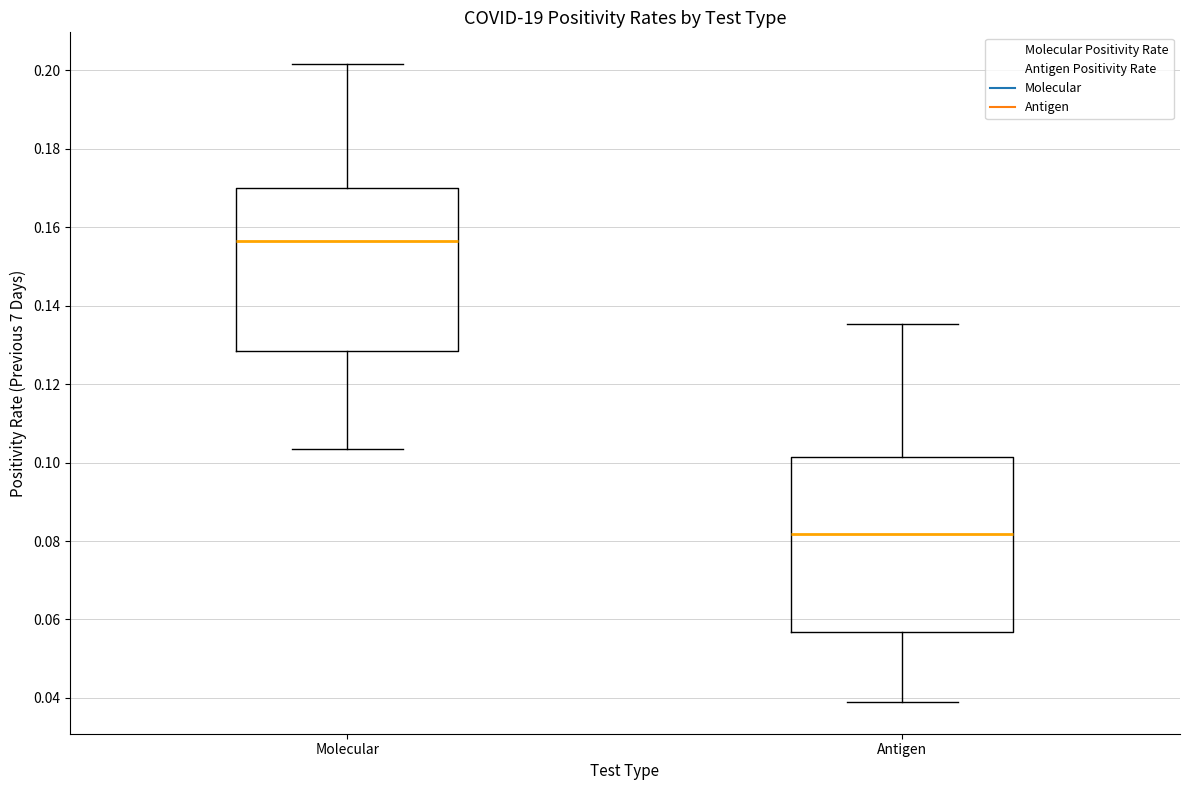

Where does the upper whisker of the box for Antigen end on the y-axis? The values are not printed on the chart, so give them approximately, as read against the axis.

0.136